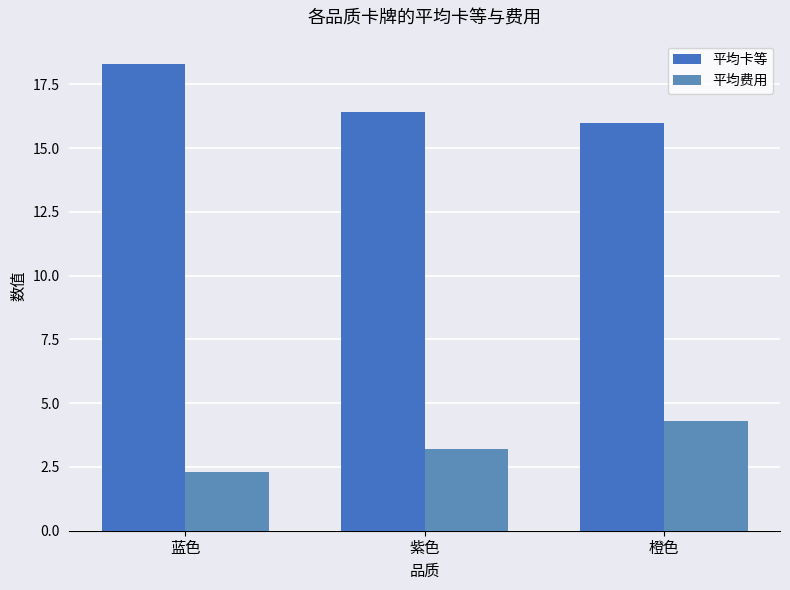

Is the value of 平均卡等 at 橙色 greater than the value of 平均费用 at 紫色?

Yes